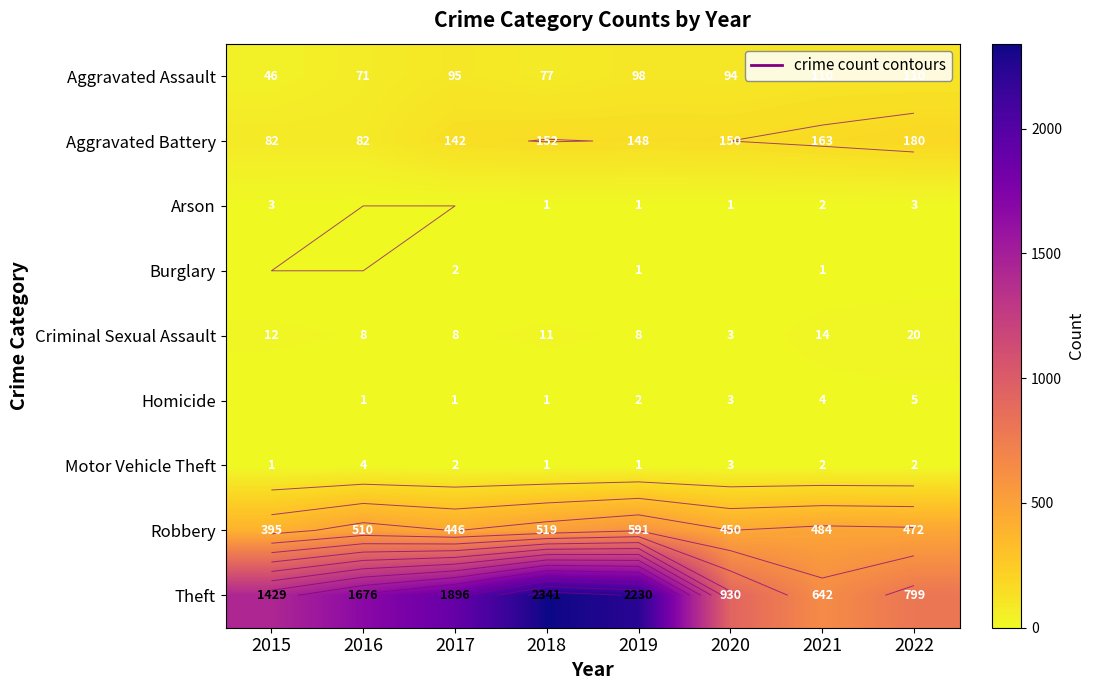

Where does the Criminal Sexual Assault series first go above 11?

2015